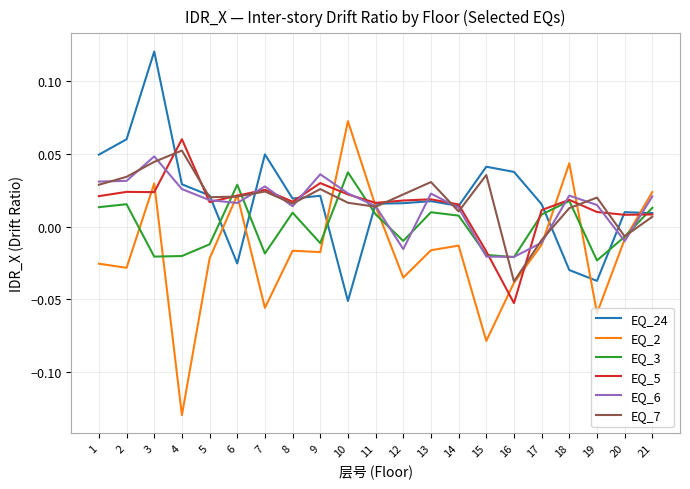

At which label does EQ_24 reach its peak?

3